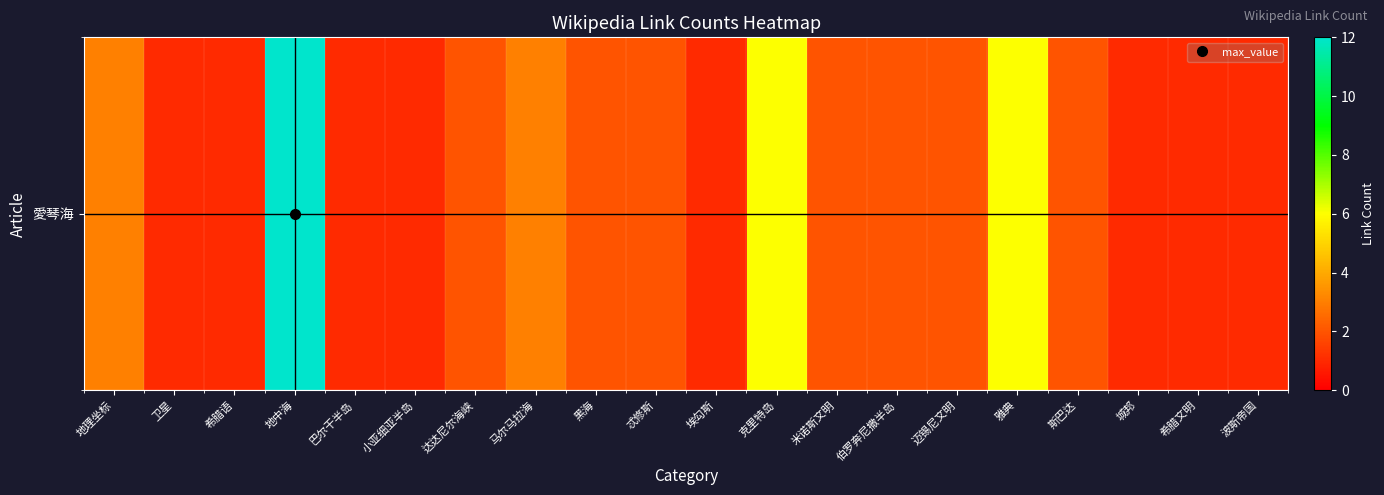

What is the difference between the second highest and second lowest values?

5